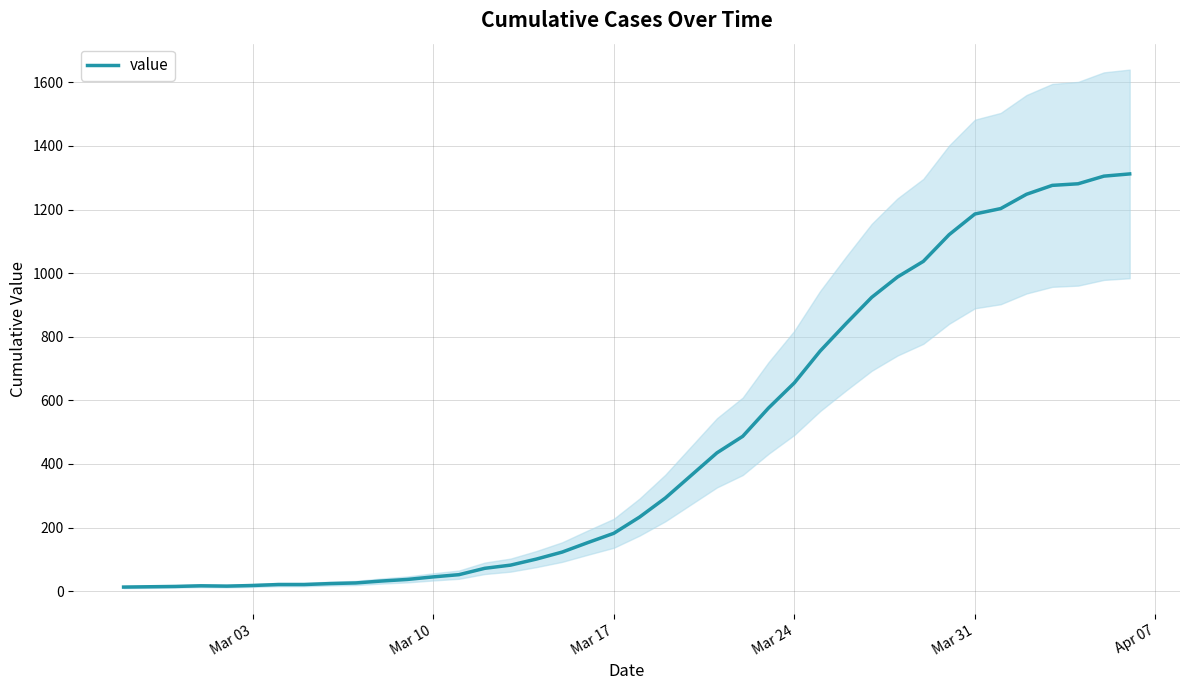

What is the maximum value for value?

1312